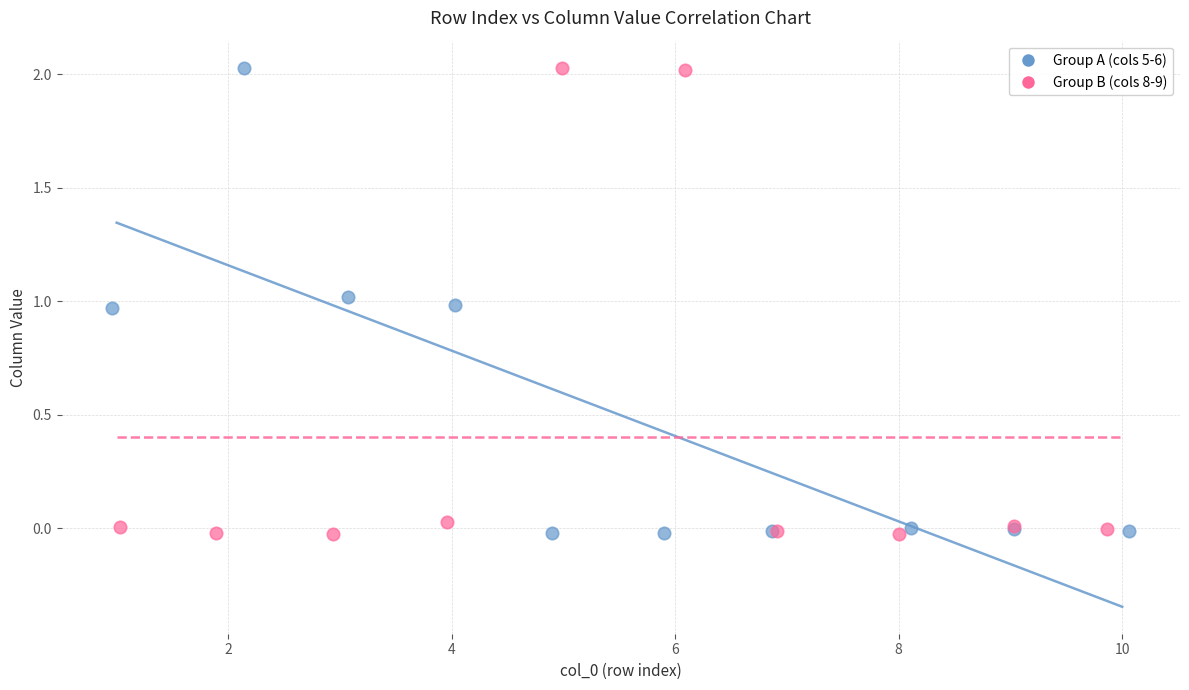

What are all the series names shown in the legend?

Group A (cols 5-6), Group B (cols 8-9)